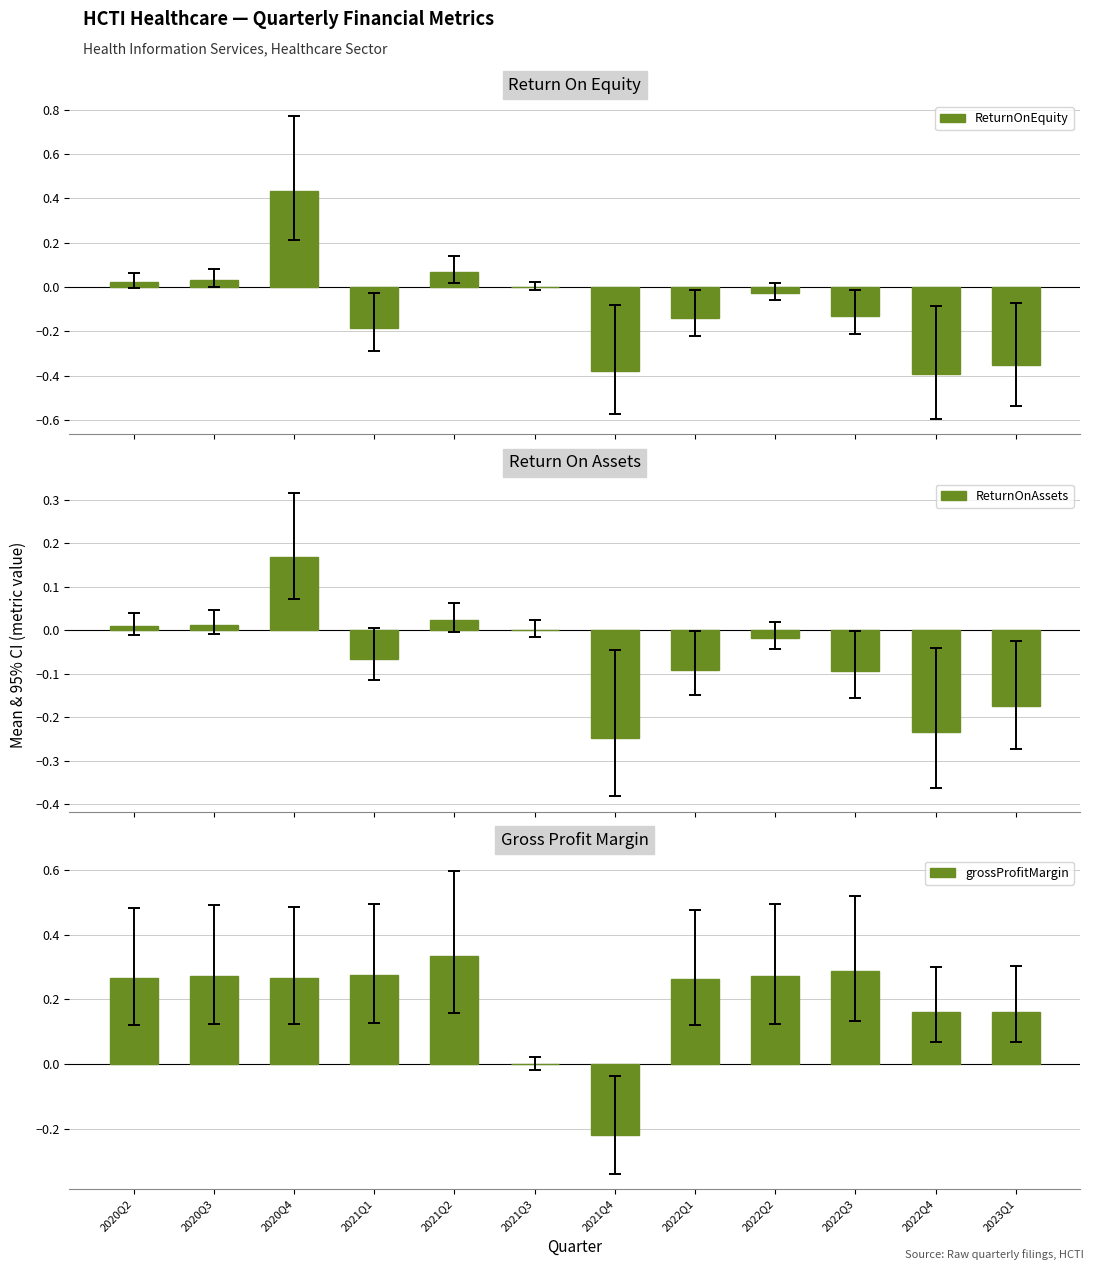

Between 2020Q3 and 2021Q3, which is larger?

2020Q3